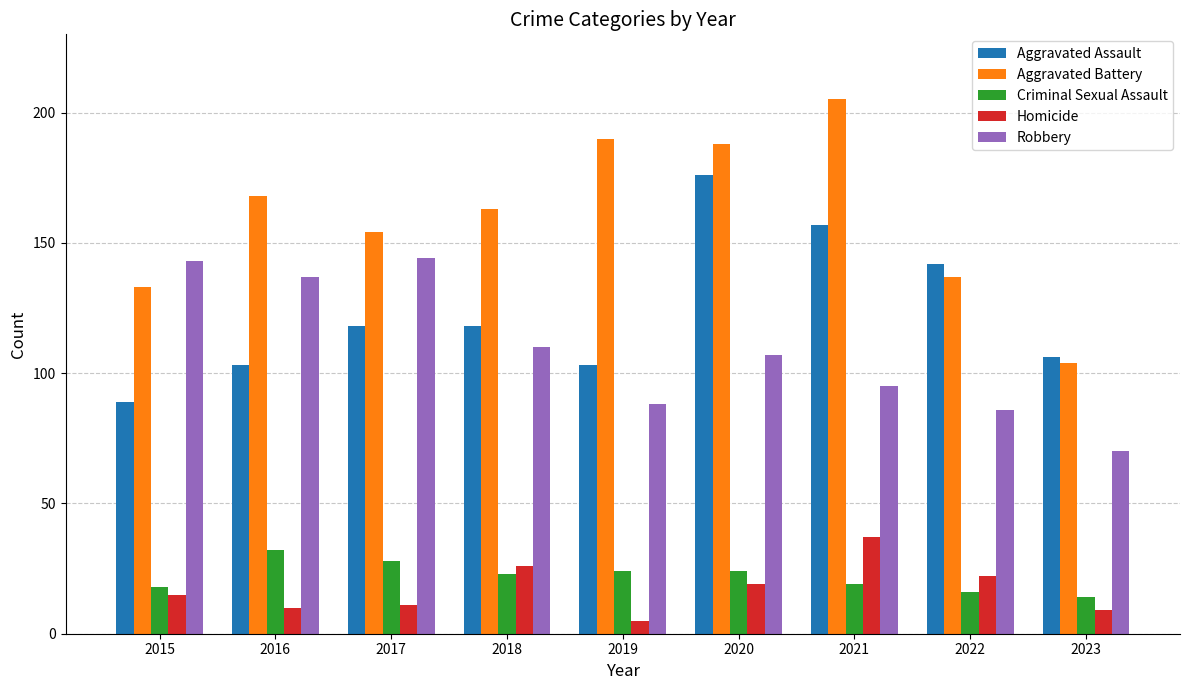

What is the difference between the Homicide values at 2015 and 2022?

7